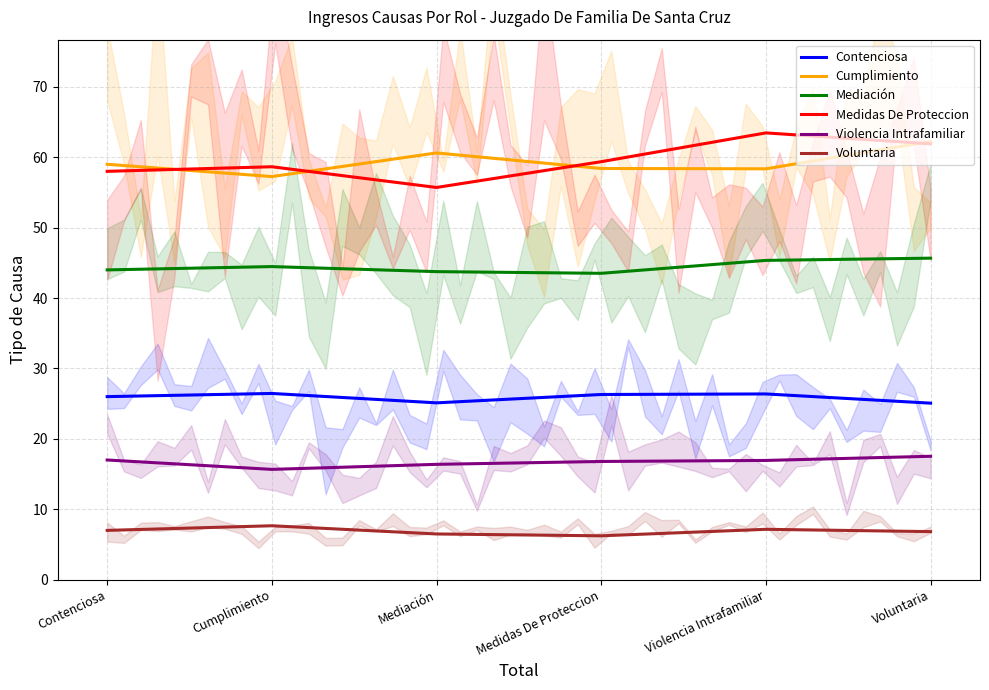

How many values in the Medidas De Proteccion series are below 59?

3